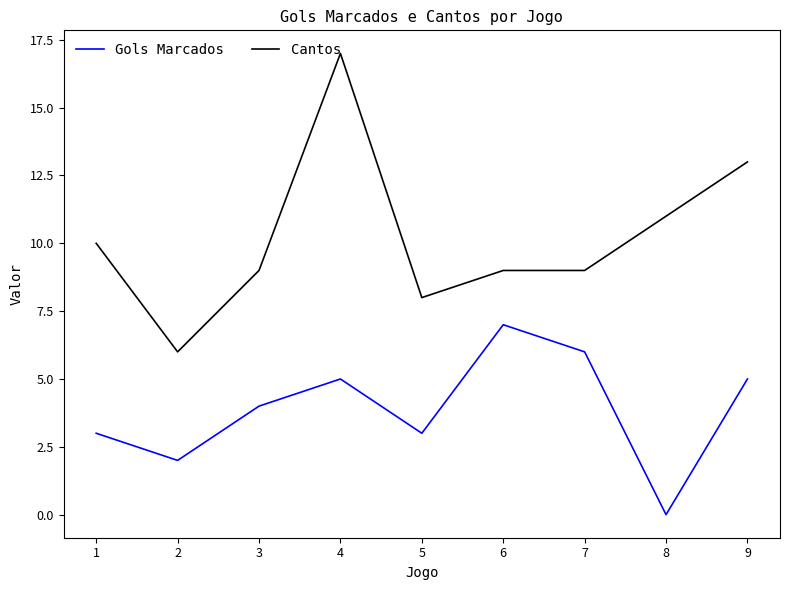

What is the maximum value shown in the chart?

17